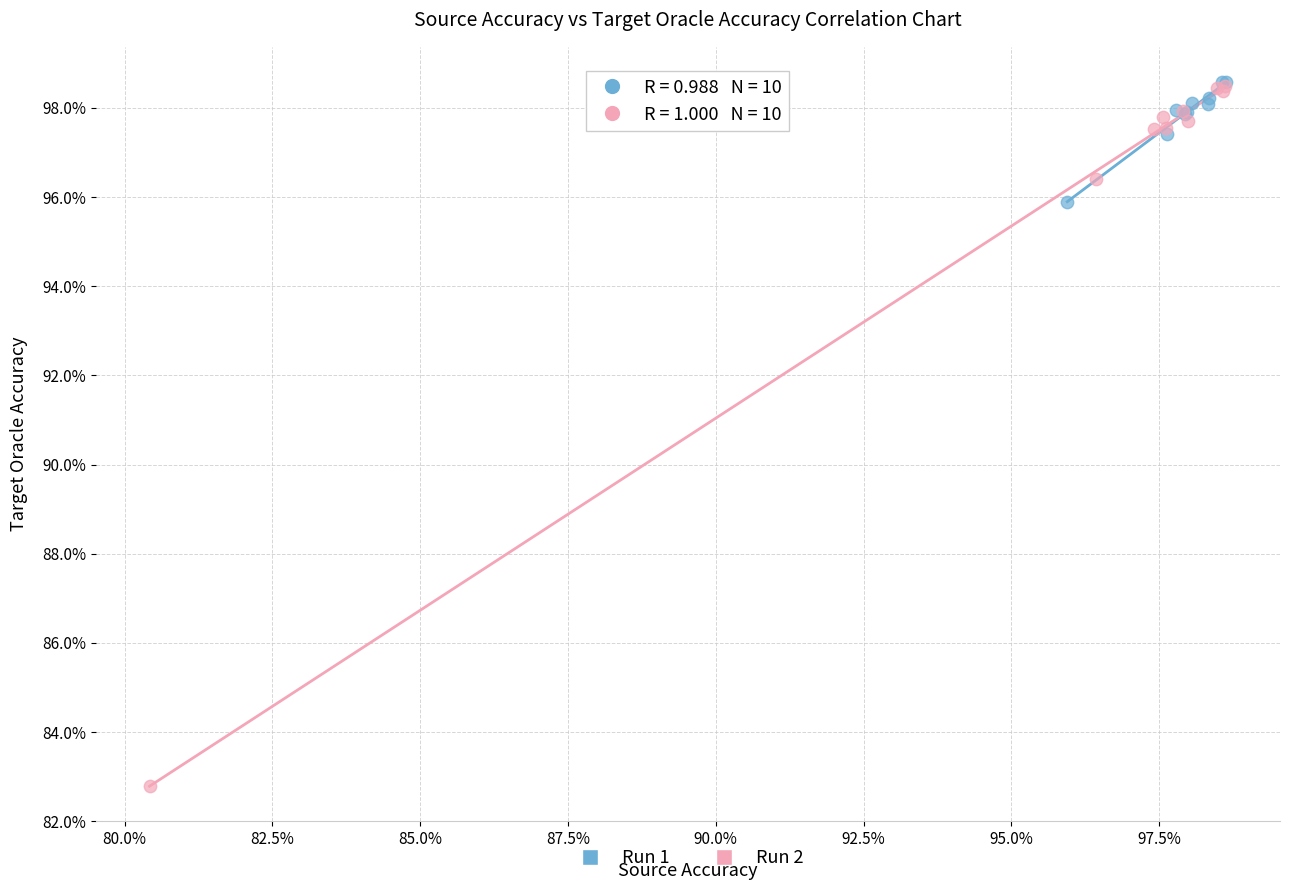

Which series contains the lowest Y value?

Run 2